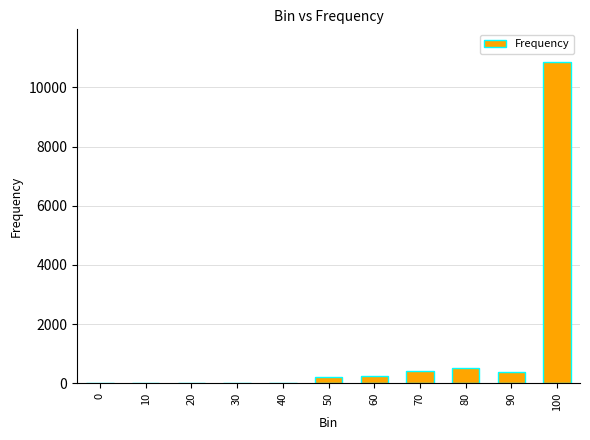

What is the maximum value shown in the chart?

10872